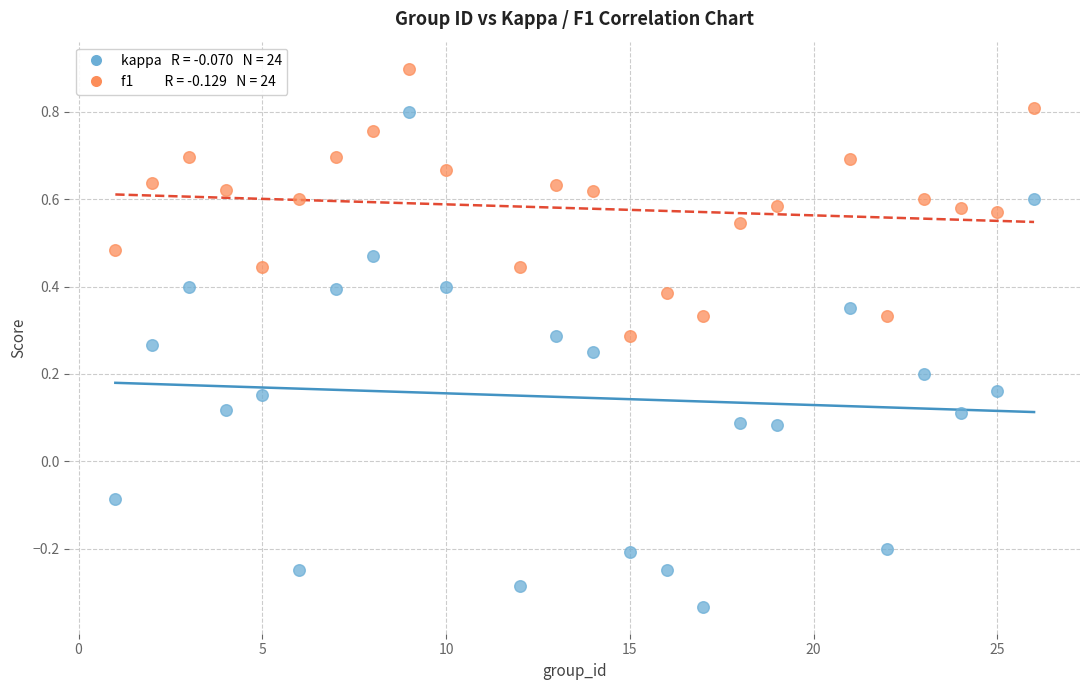

Across all data points, what is the range of Y values (max minus min)?

1.2